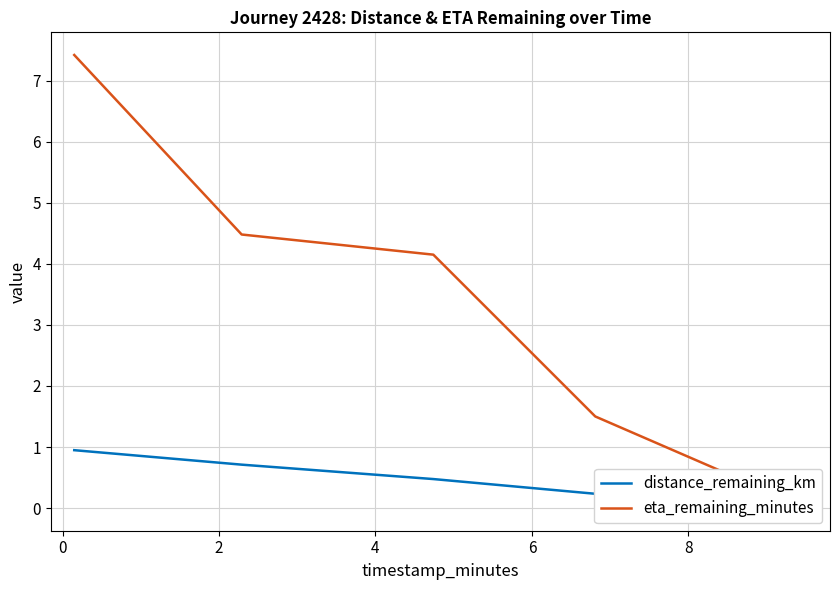

True or false: distance_remaining_km has more than 0 points higher than both neighbors.

False